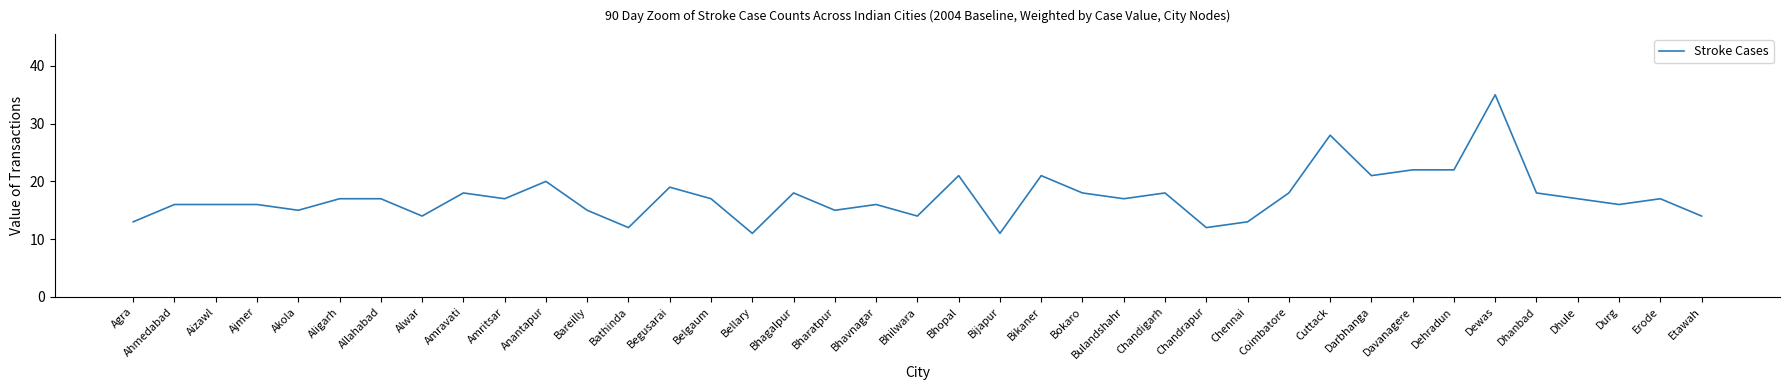

What is the difference between the maximum and minimum values?

24